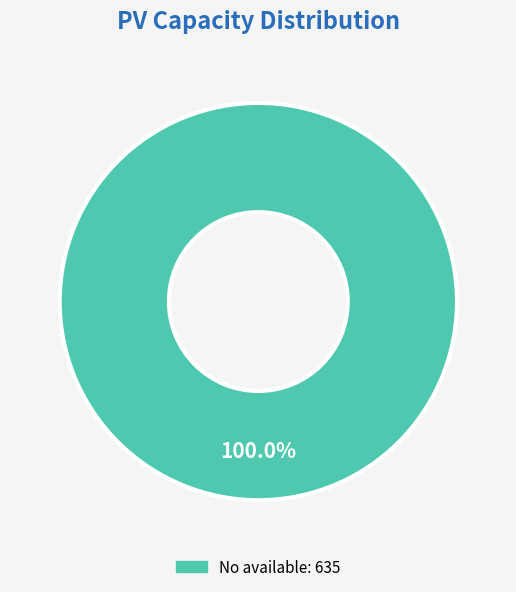

Does any single category account for the majority?

Yes